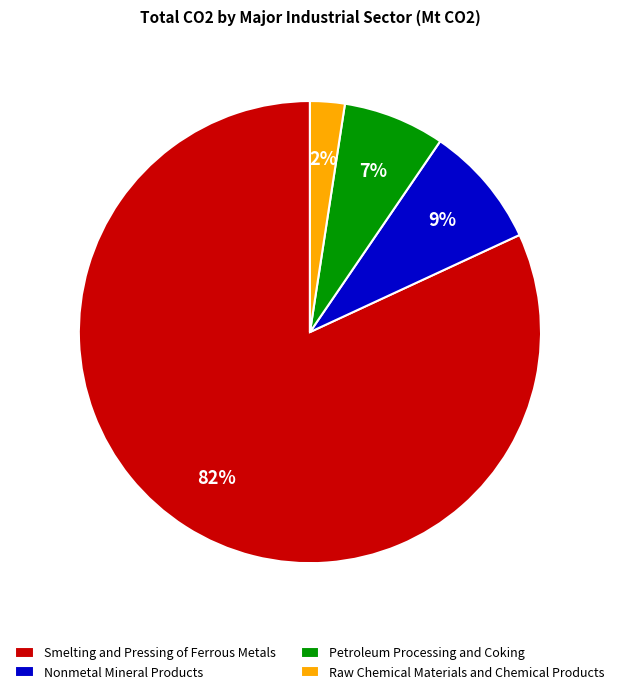

Is there a majority slice in this chart?

Yes